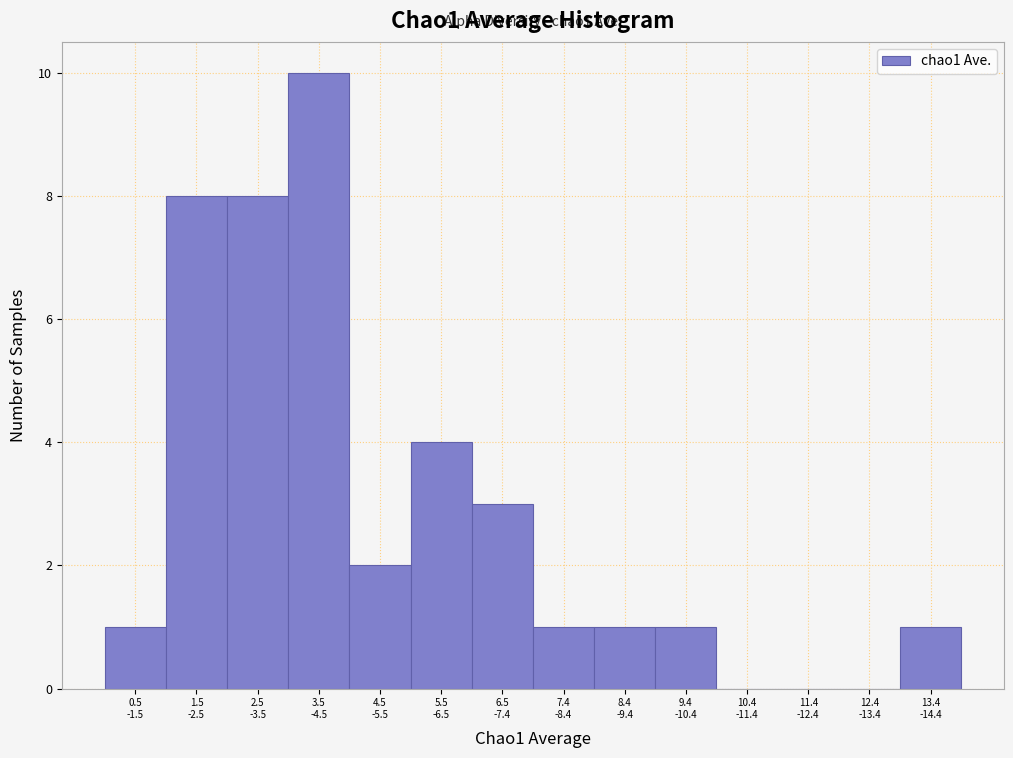

What is the sum of all values?

40